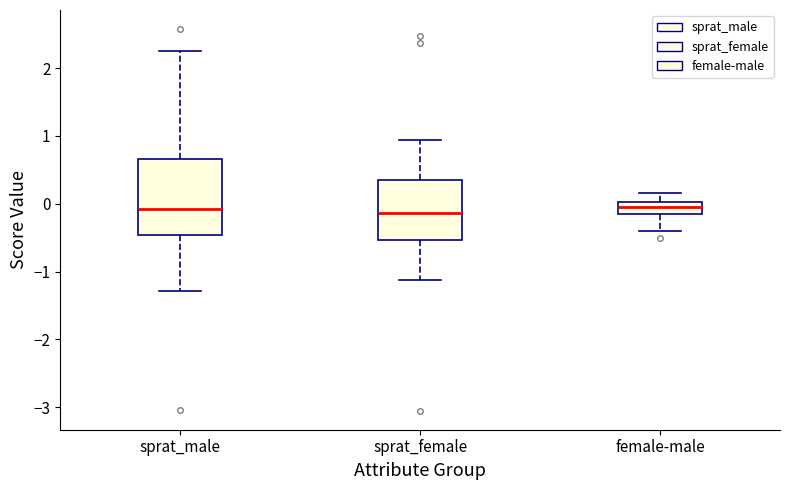

Reading left to right, transcribe this box plot: for each box, give where its median line is, the range the box spans, and where its two whiskers end, as read against the y-axis. The values are not printed on the chart, so give them approximately, as read against the axis.

sprat_male: median -0.1, box -0.5 to 0.7, whiskers -1.3 to 2.3
sprat_female: median -0.1, box -0.5 to 0.4, whiskers -1.1 to 0.9
female-male: median 0.0 (inside the box), box -0.2 to 0.0, whiskers -0.4 to 0.2